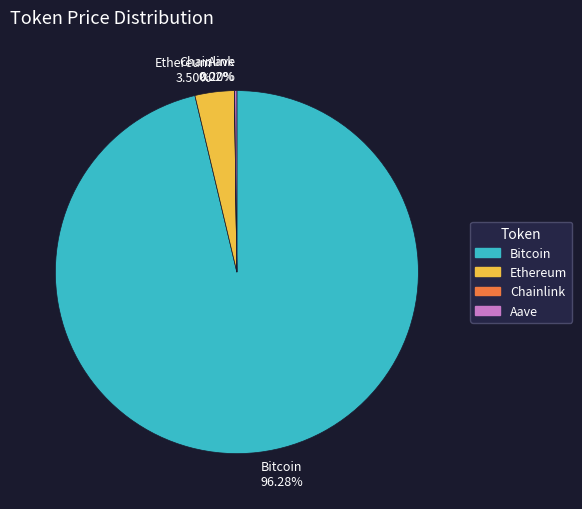

What is the largest slice in the pie chart?

Bitcoin